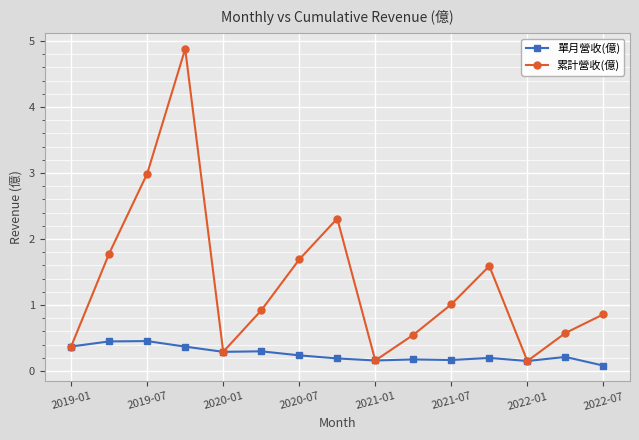

What is the value of the 單月營收(億) point at the 14th from the left?

0.2